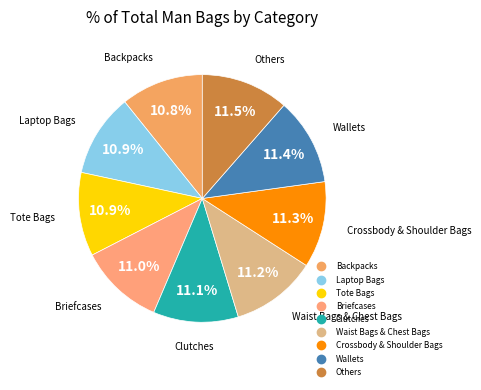

How many segments does this pie chart have?

9